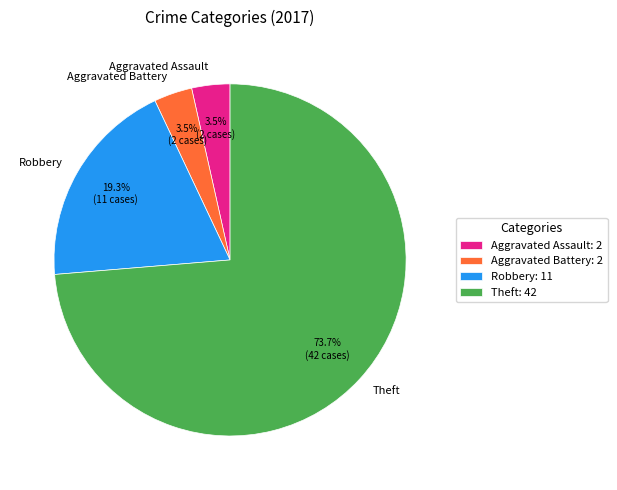

Which category accounts for the majority?

Theft